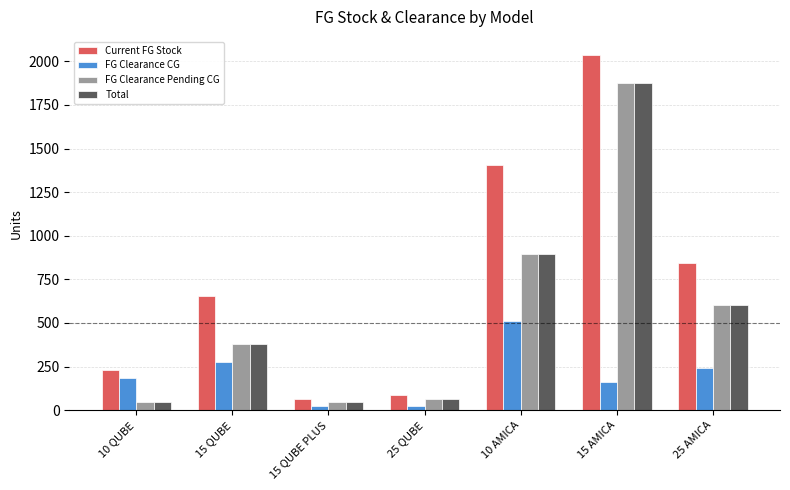

Does the chart contain any negative values?

No